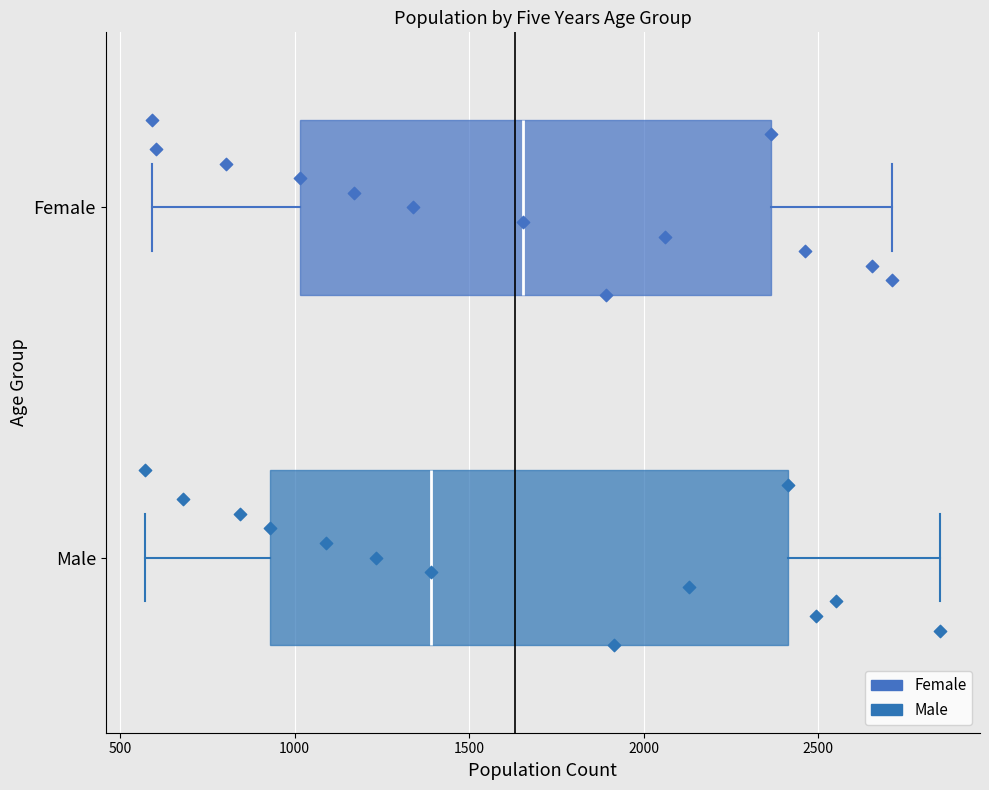

Reading bottom to top, transcribe this box plot: for each box, give where its median line is, the range the box spans, and where its two whiskers end, as read against the x-axis. The values are not printed on the chart, so give them approximately, as read against the axis.

Male: median 1400, box 950 to 2400, whiskers 550 to 2850
Female: median 1650, box 1000 to 2350, whiskers 600 to 2700